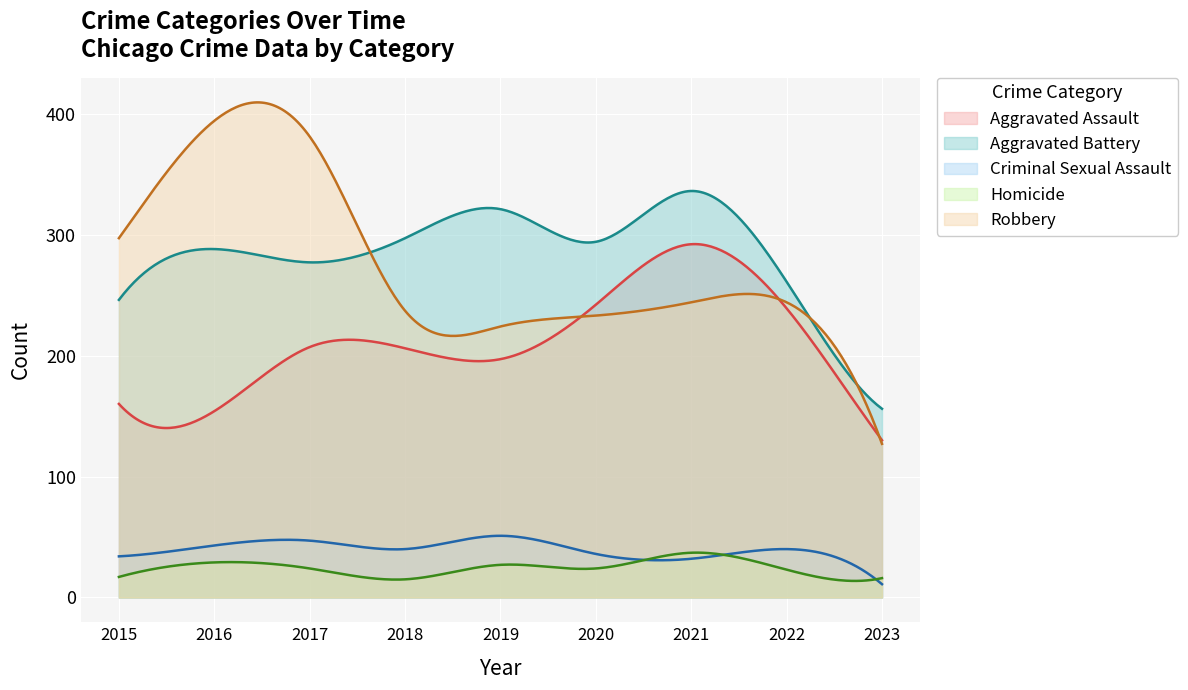

True or false: Aggravated Assault has more than 0 points higher than both neighbors.

True